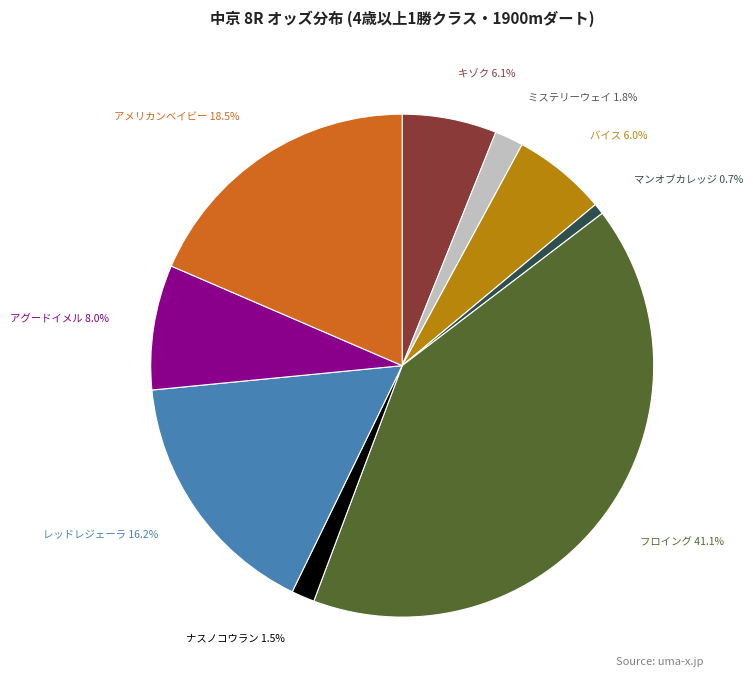

How many segments does this pie chart have?

9